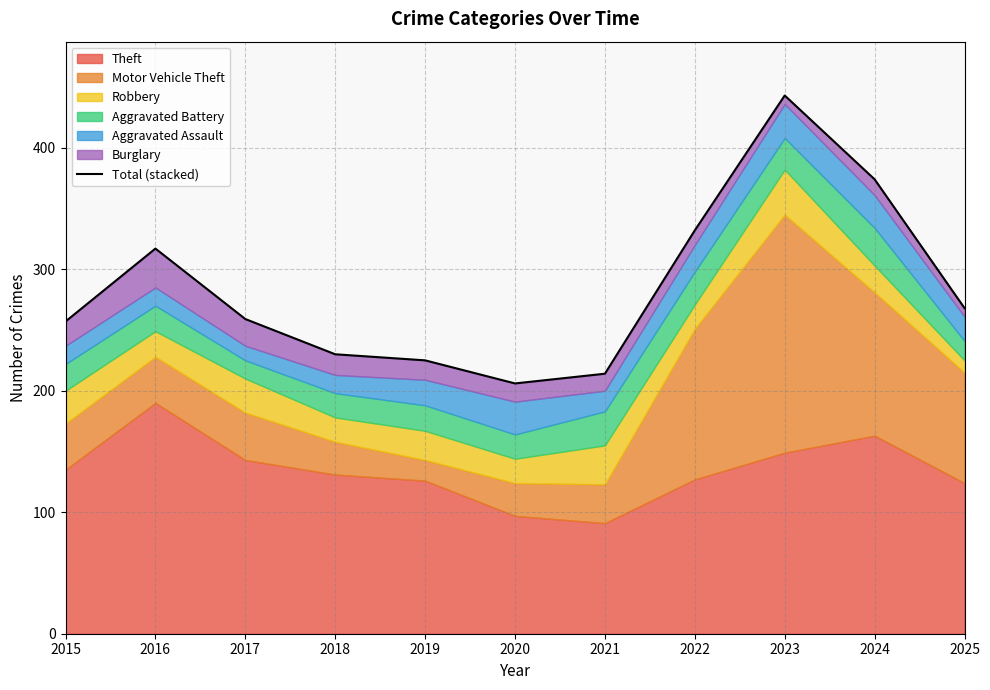

What is the average value?

284